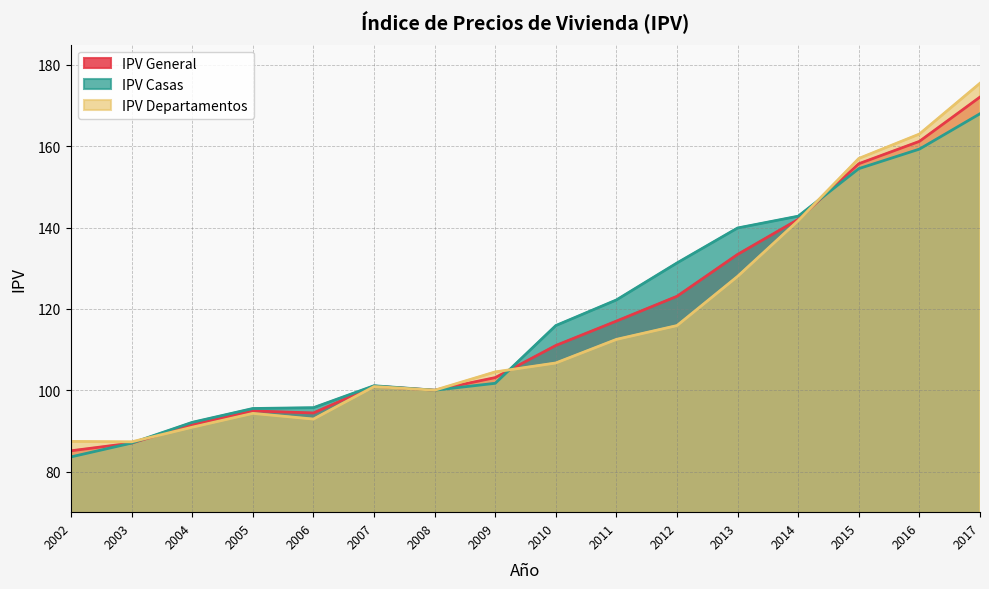

At which label does IPV Casas reach its minimum?

2002